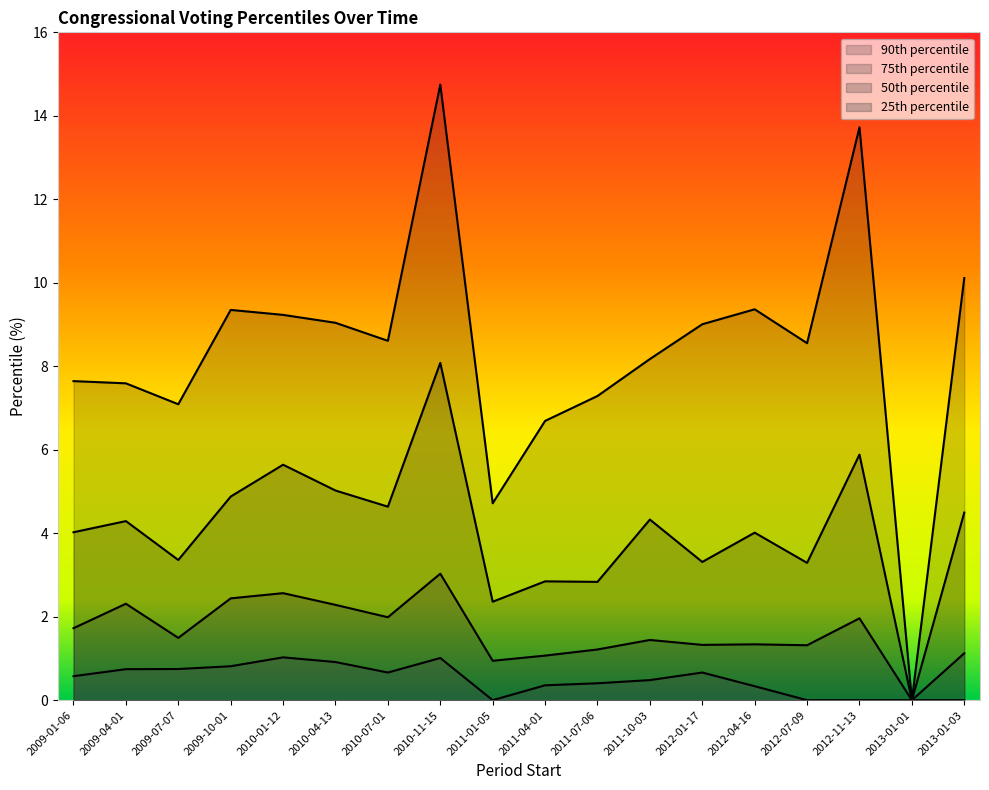

At which category does pctile50 reach its first local valley?

2009-07-07